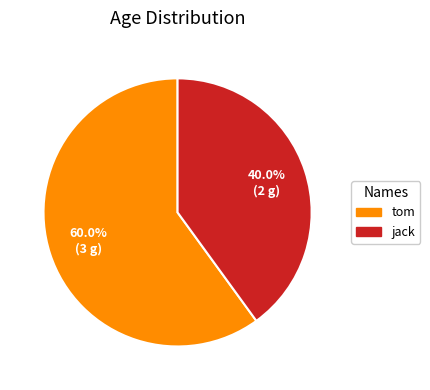

Between tom and jack, which is larger?

tom